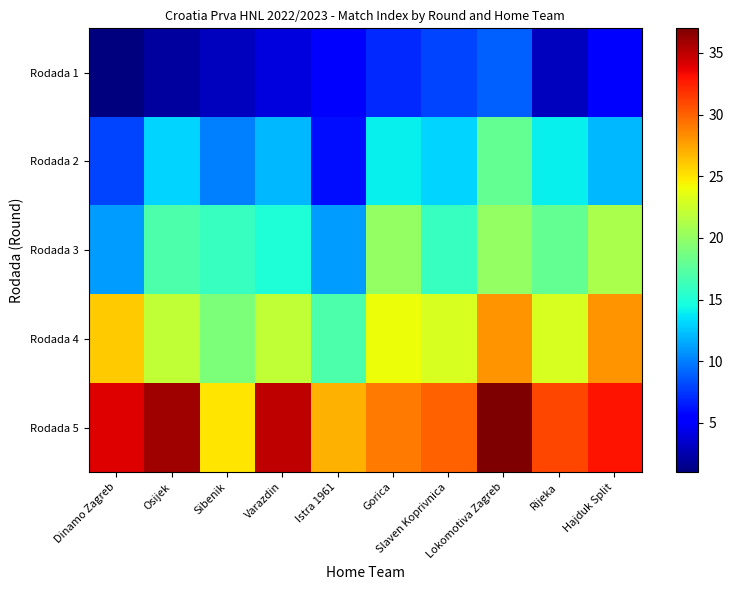

What is the total value across all series at Rijeka?

89